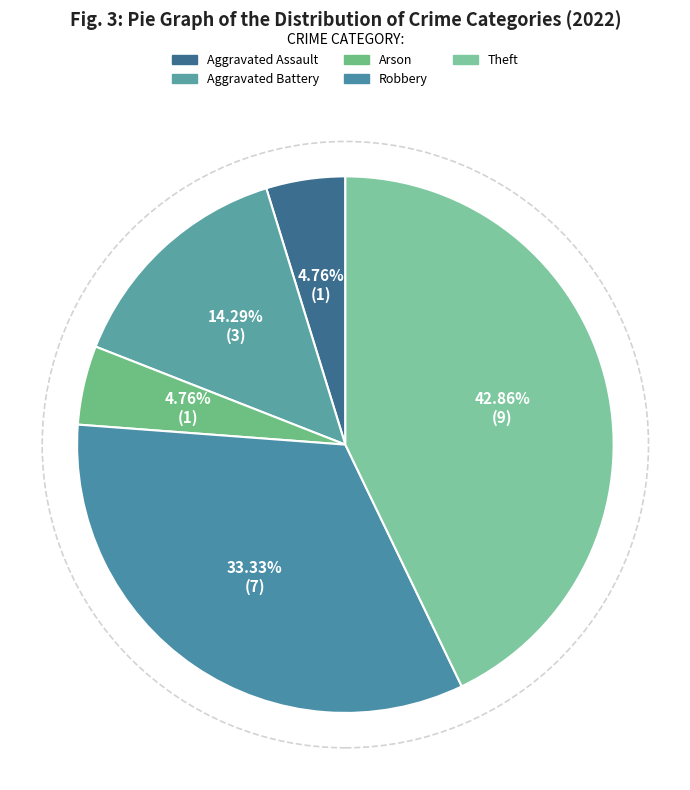

What percentage is NOT represented by Aggravated Battery?

85.7%